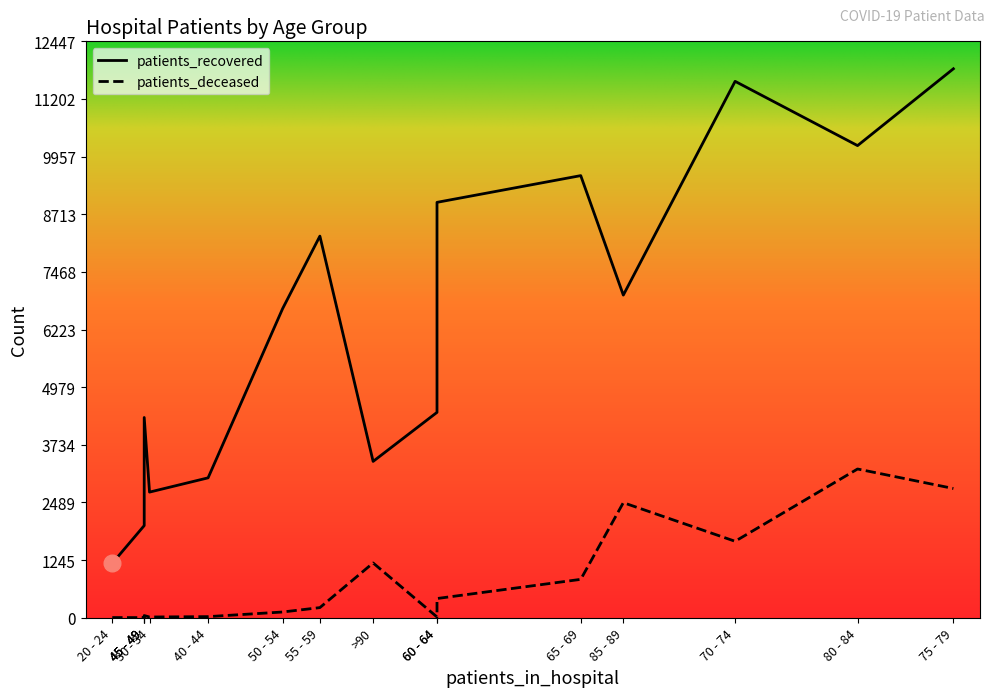

True or false: patients_recovered and patients_deceased cross at least once.

False